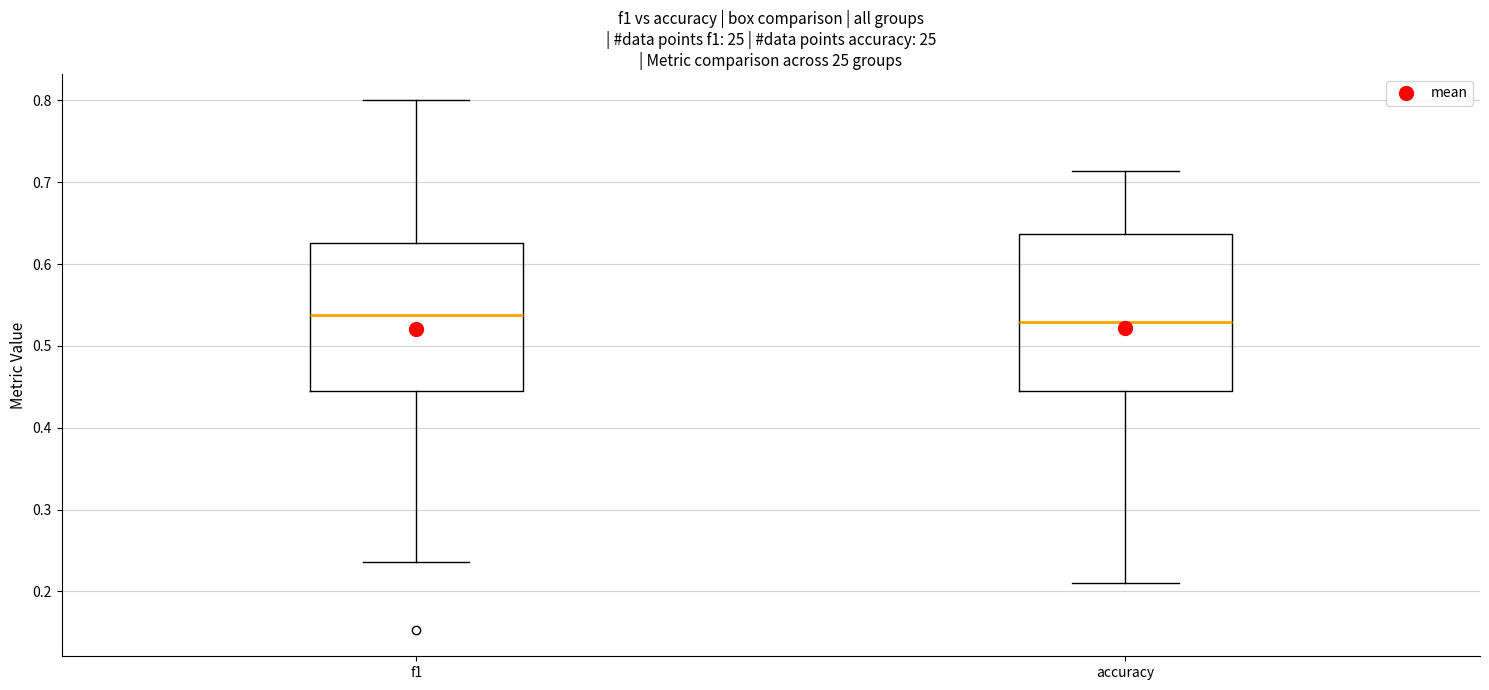

Where does the lower whisker of the box for f1 end on the y-axis? The values are not printed on the chart, so give them approximately, as read against the axis.

0.24